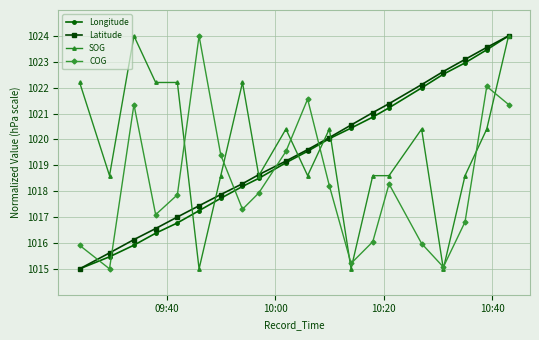

True or false: COG and Latitude cross at least once.

True